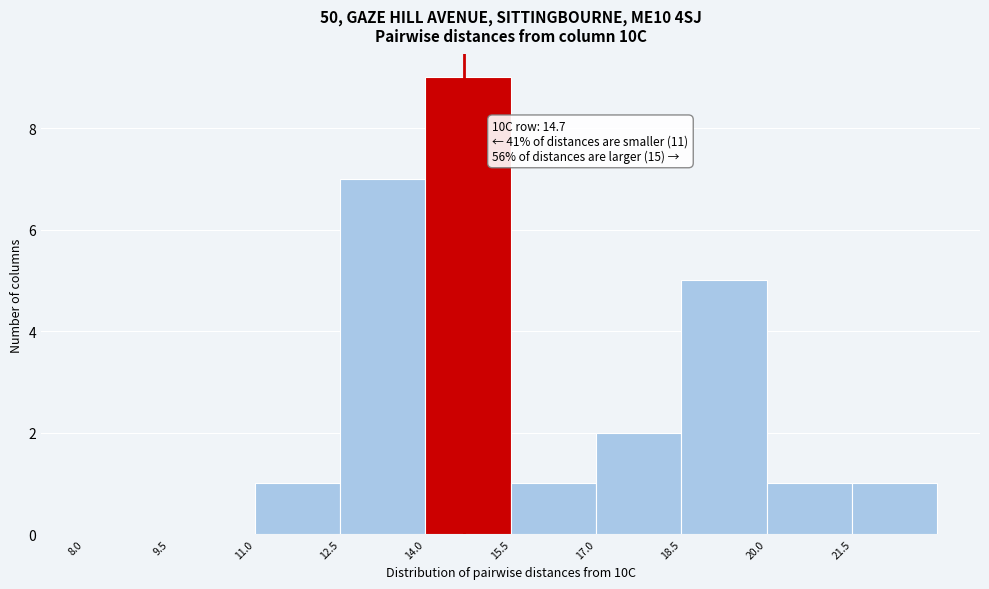

Over which range of the x-axis is the bar tallest?

14.0 to 15.5